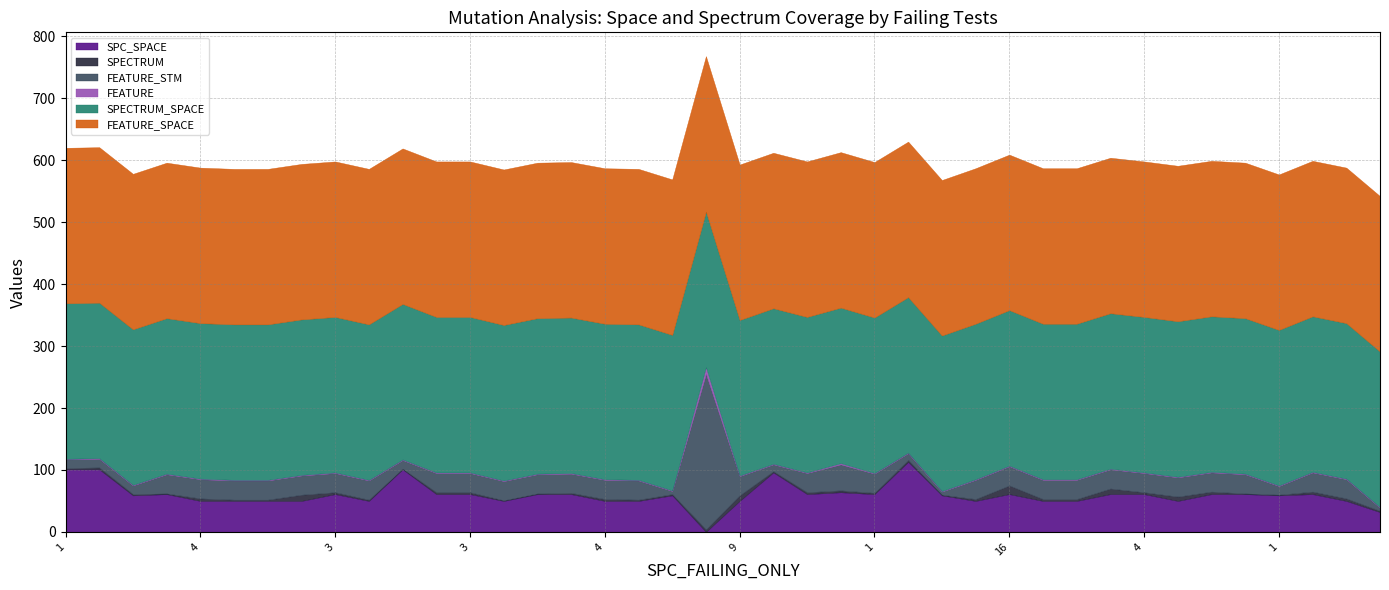

At which category is the sum across all series the highest?

19